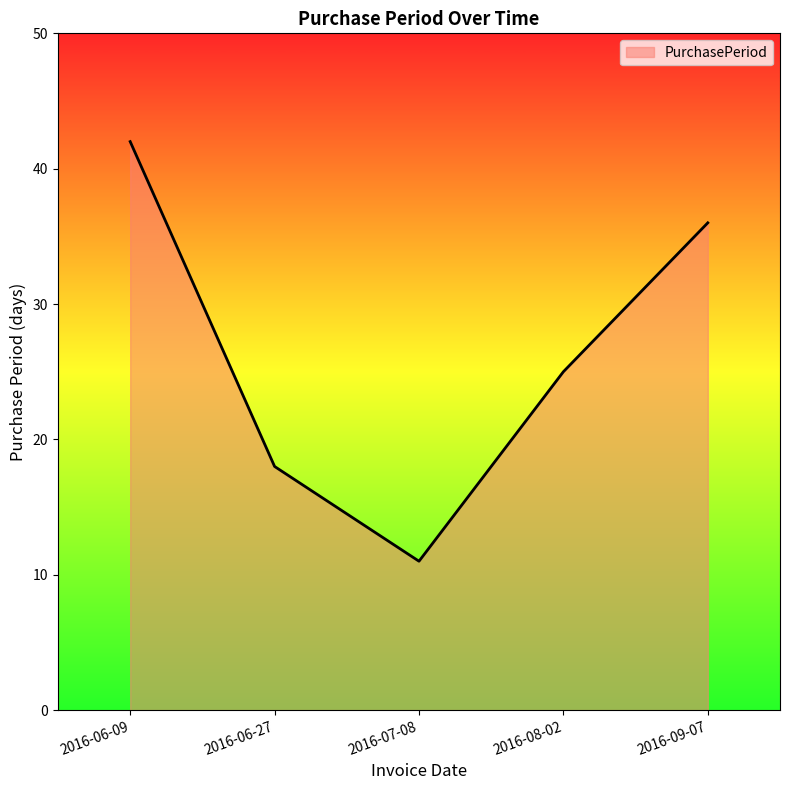

At which label does the data first exceed 25?

2016-06-09